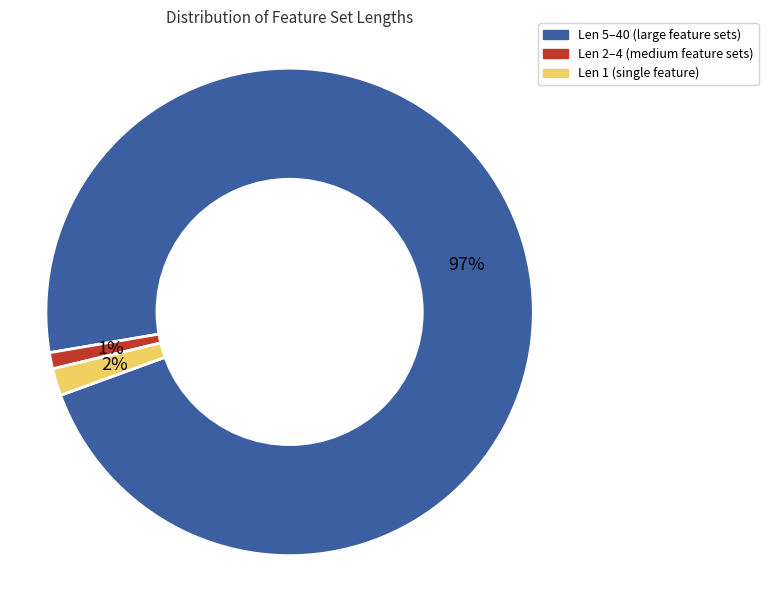

What percentage is the Len 1 (single feature) slice, to the nearest percent?

2%